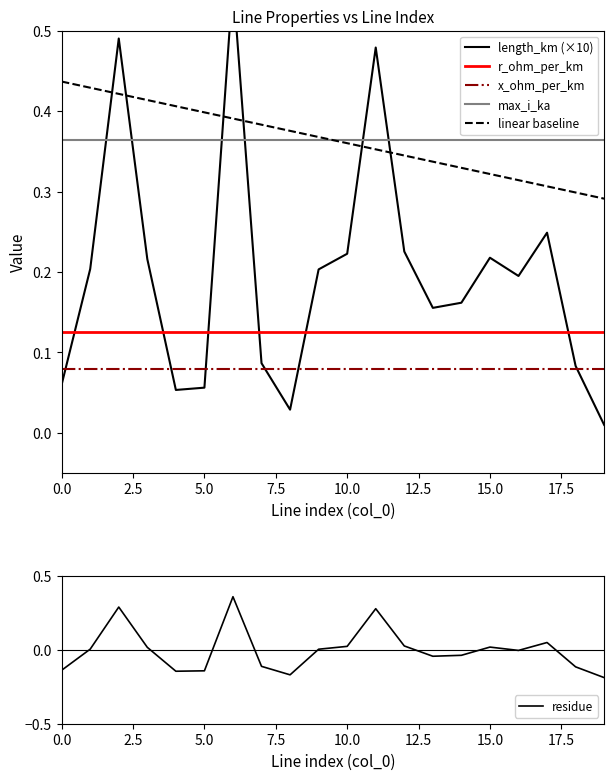

In length_km (×10), how many points are higher than both neighbors (excluding endpoints)?

5